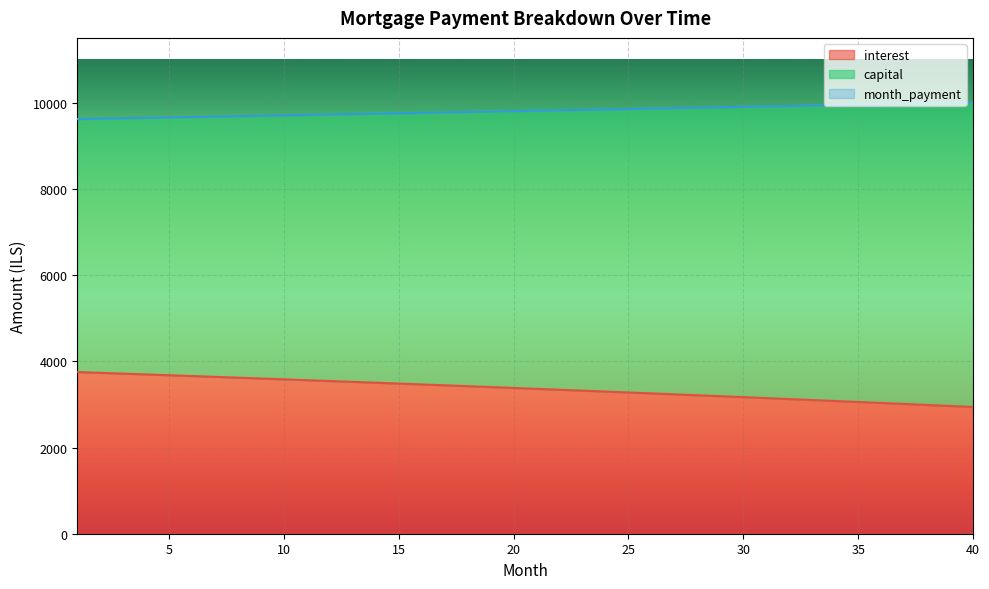

At which label does capital reach its minimum?

1